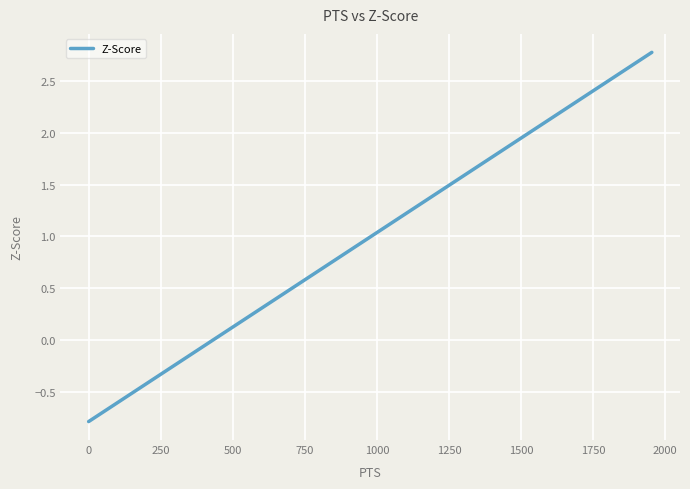

What is the minimum value shown in the chart?

-0.8